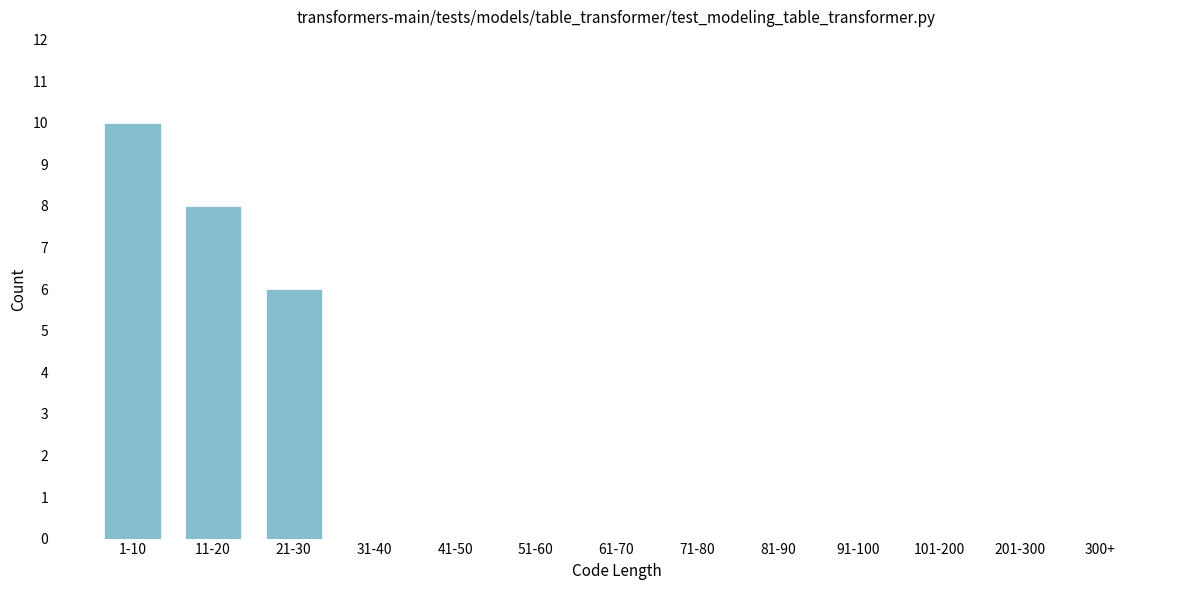

Reading left to right, what are all the values shown in this chart?

1-10=10	11-20=8	21-30=6	31-40=0	41-50=0	51-60=0	61-70=0	71-80=0	81-90=0	91-100=0	101-200=0	201-300=0	300+=0